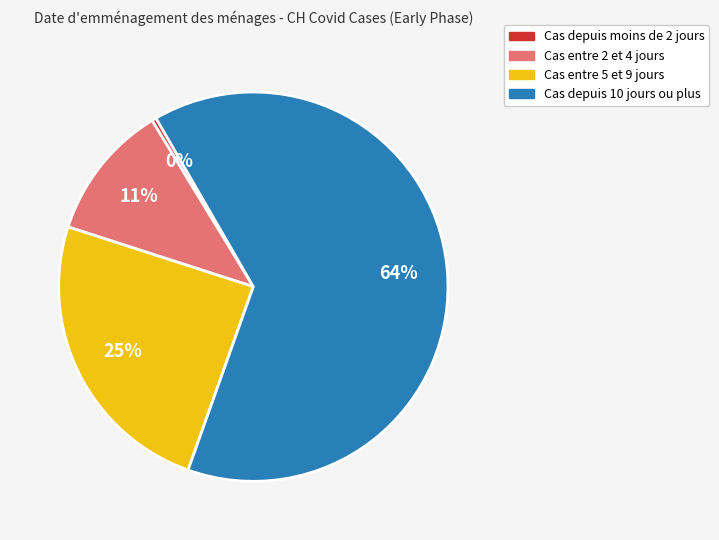

To the nearest percent, what is the average slice percentage?

25%